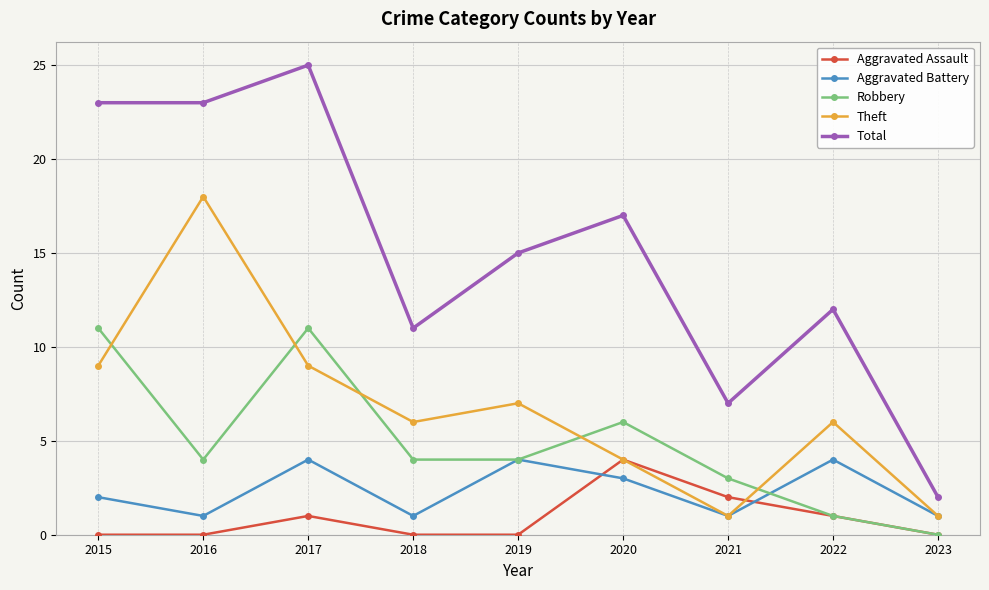

What is the total value across all series at 2023?

4